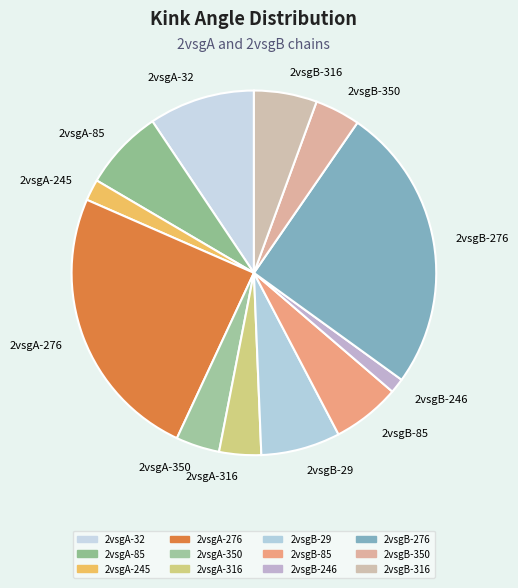

How many segments does this pie chart have?

12